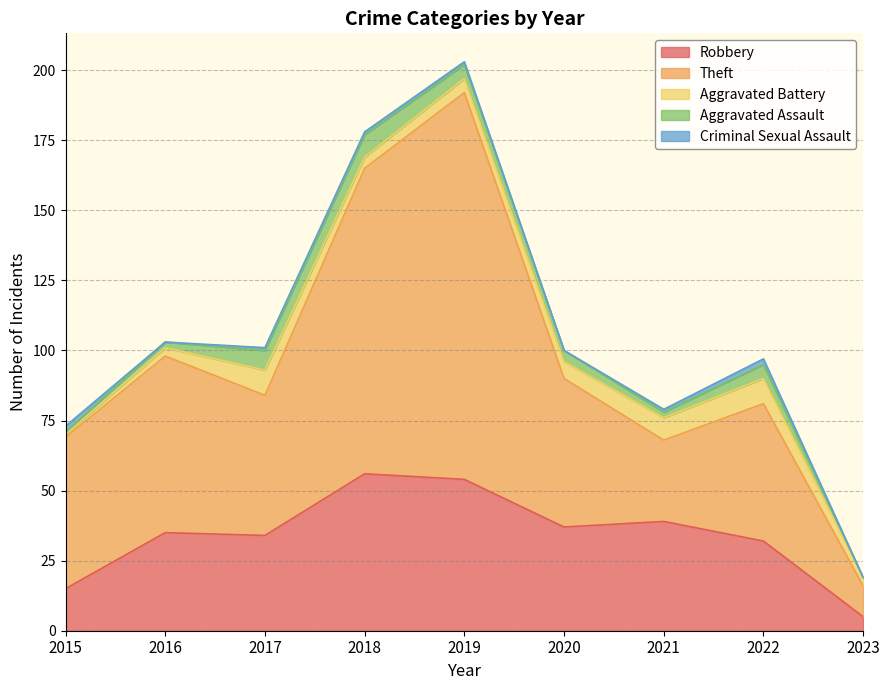

What is the difference between the maximum and second lowest values in the Robbery series?

41